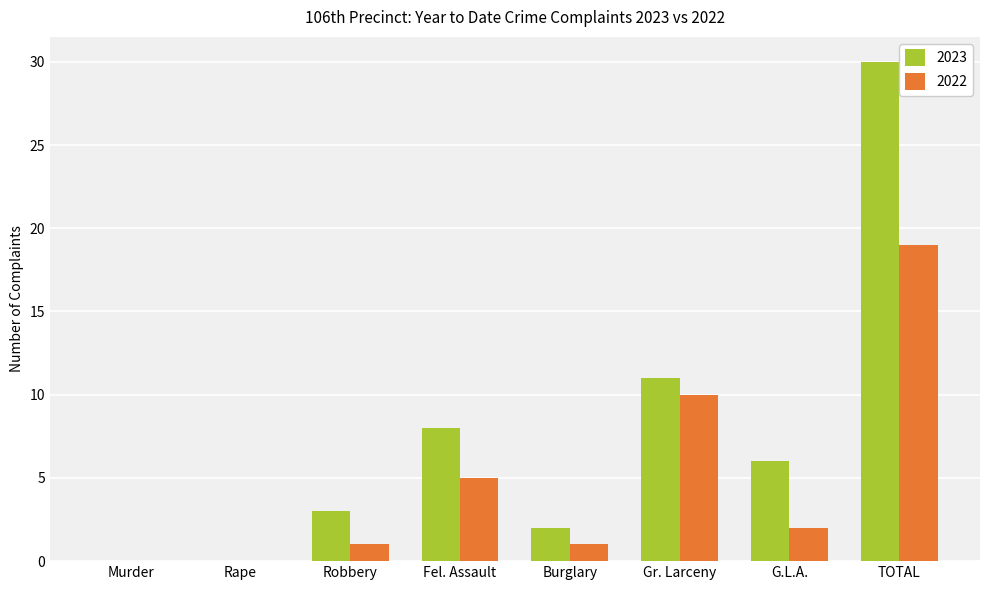

At which category does the chart reach its peak across all series?

TOTAL